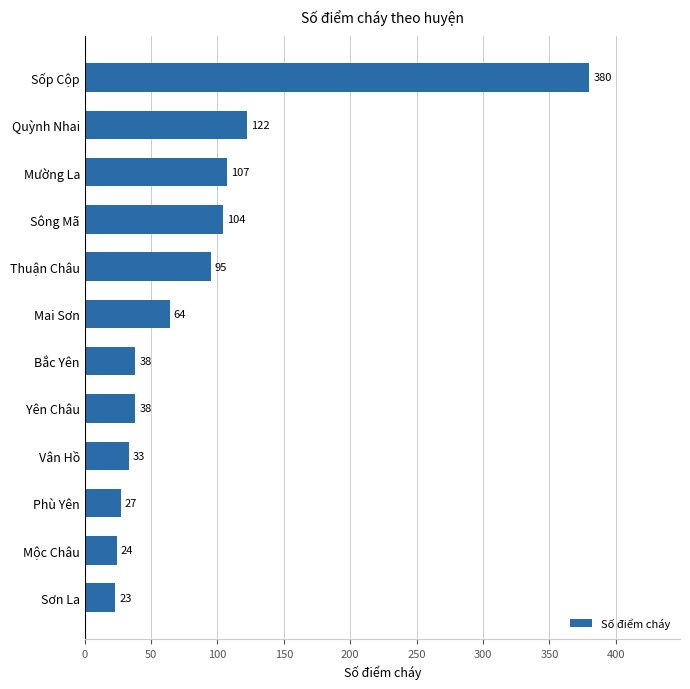

Which label corresponds to the smallest value in the chart?

Sơn La